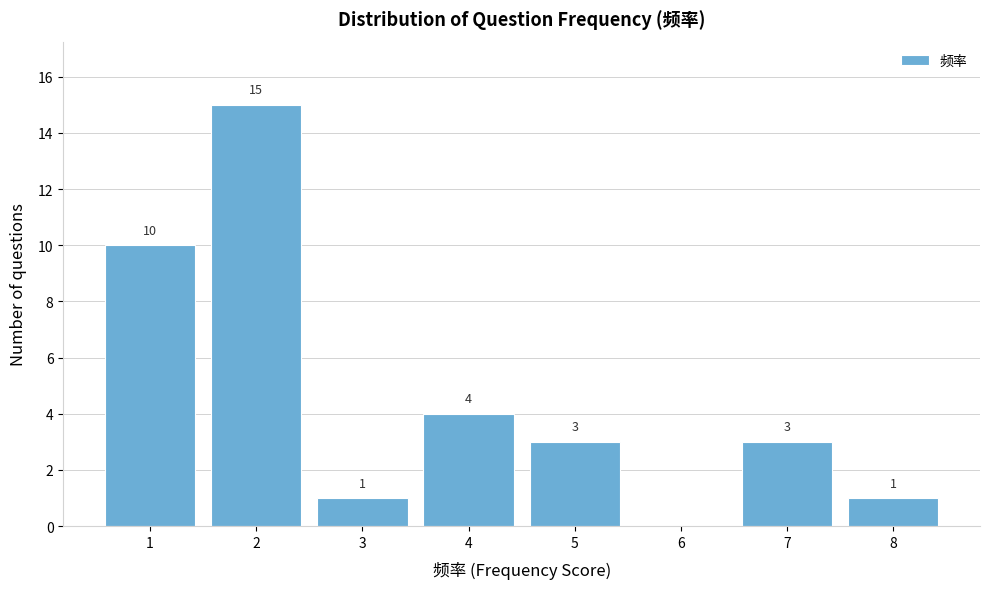

Over which range of the x-axis is the bar tallest?

1.5 to 2.5